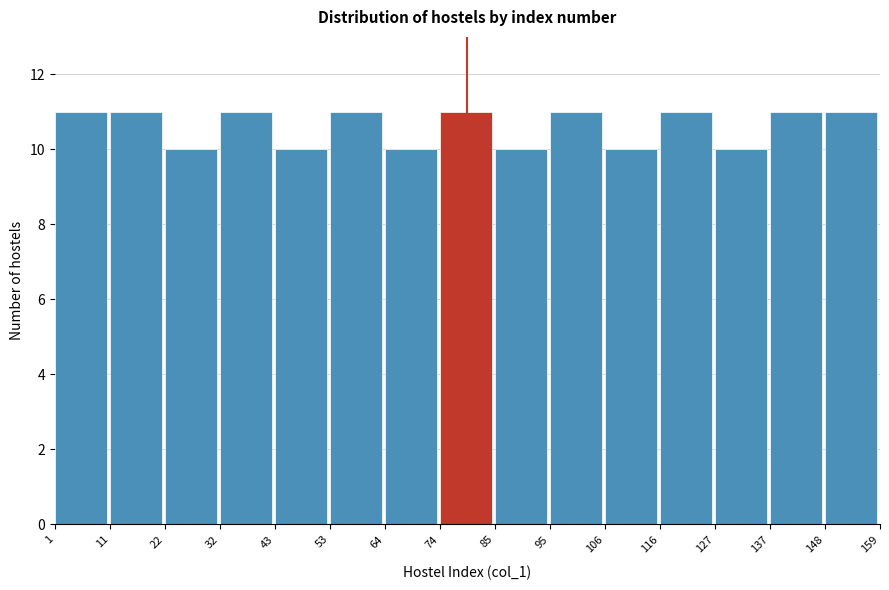

Reading left to right, transcribe this chart: for each bar, give the range it covers on the x-axis and its height. The values are not printed on the chart, so give them approximately, as read against the axis.

1 to 11: 11
11 to 22: 11
22 to 32: 10
32 to 43: 11
43 to 53: 10
53 to 64: 11
64 to 74: 10
74 to 85: 11
85 to 95: 10
95 to 106: 11
106 to 116: 10
116 to 127: 11
127 to 137: 10
137 to 148: 11
148 to 159: 11